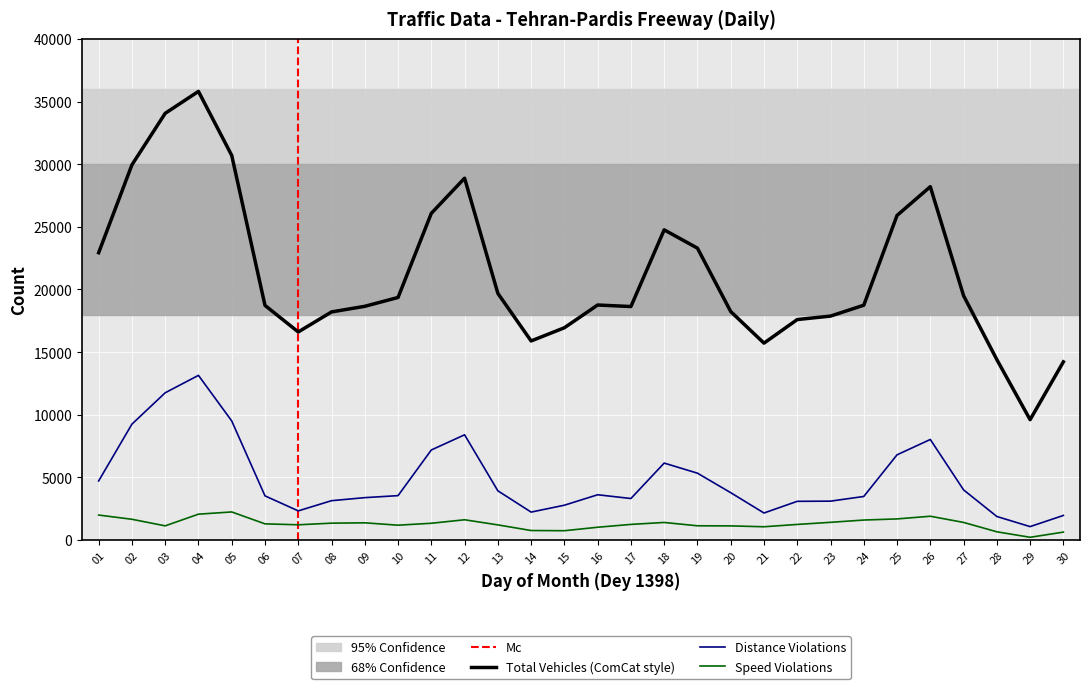

True or false: speed_violations has more than 2 points higher than both neighbors.

True